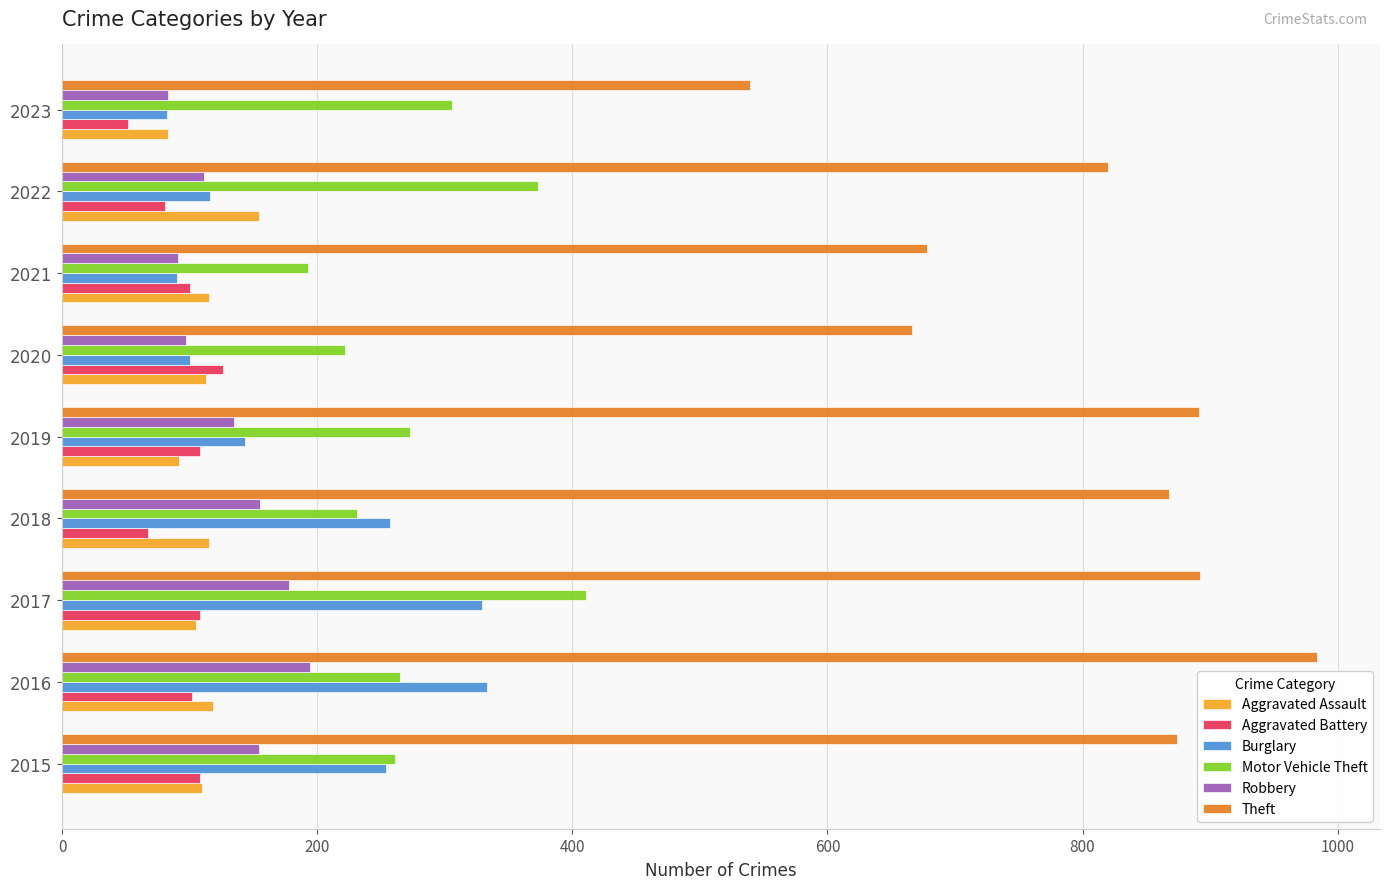

What is the smallest value displayed?

52